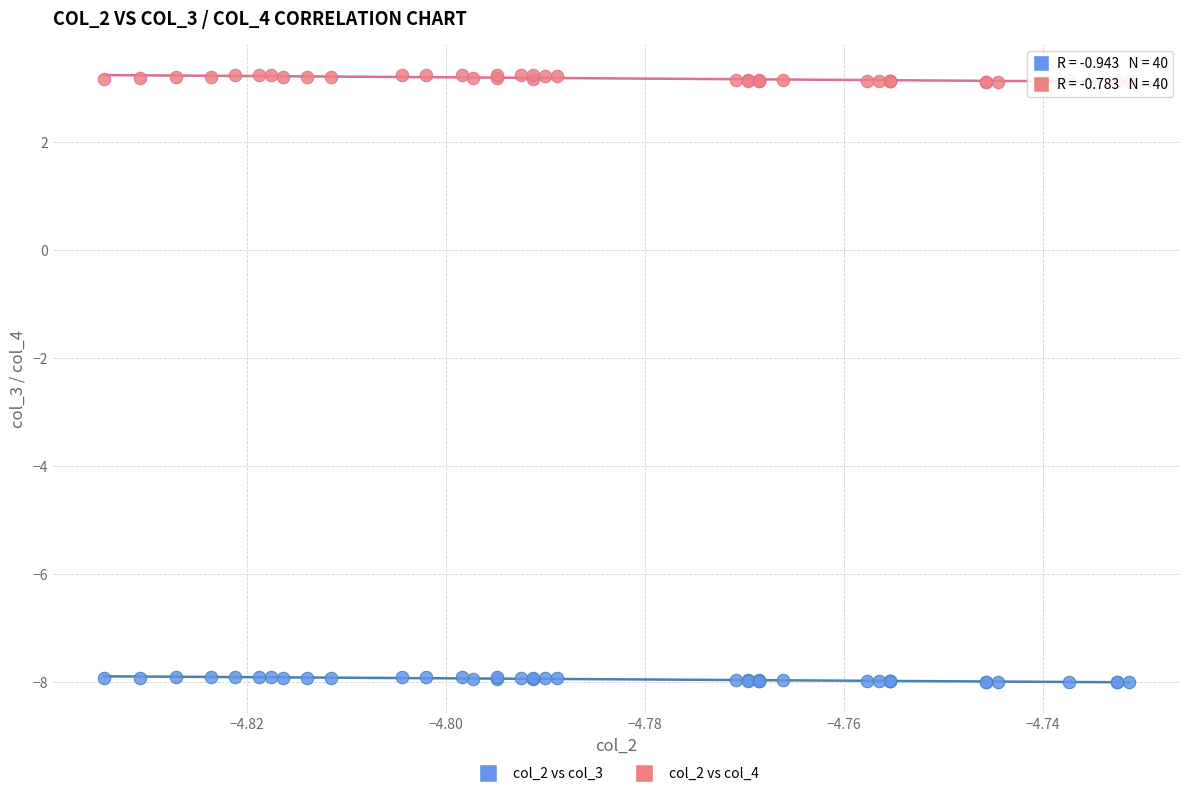

Which series has the largest Y range (max minus min)?

col_2 vs col_4